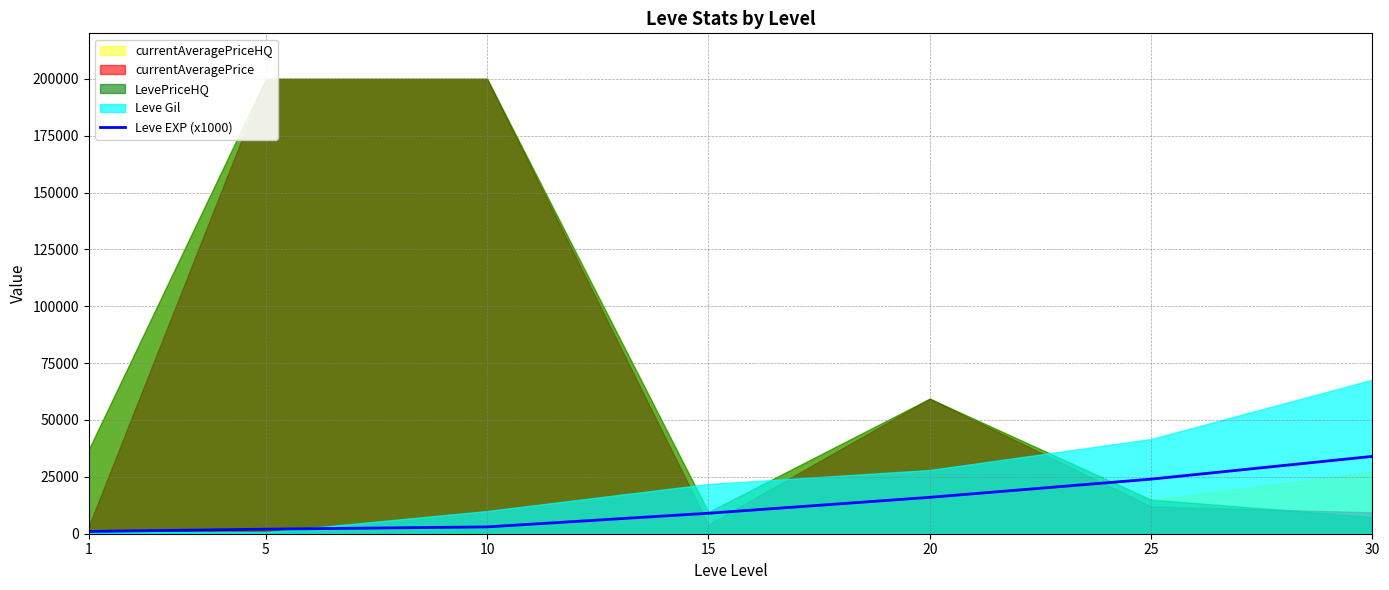

What is the sum of all values?

89000